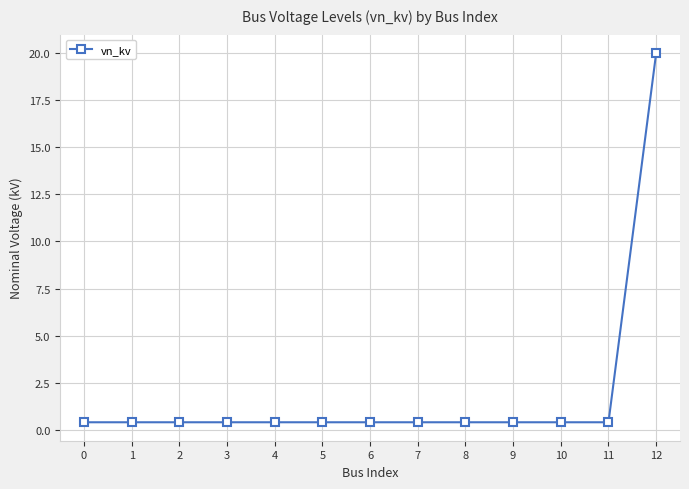

Reading right to left, transcribe all the data shown in this chart.

12=20.0	11=0.4	10=0.4	9=0.4	8=0.4	7=0.4	6=0.4	5=0.4	4=0.4	3=0.4	2=0.4	1=0.4	0=0.4